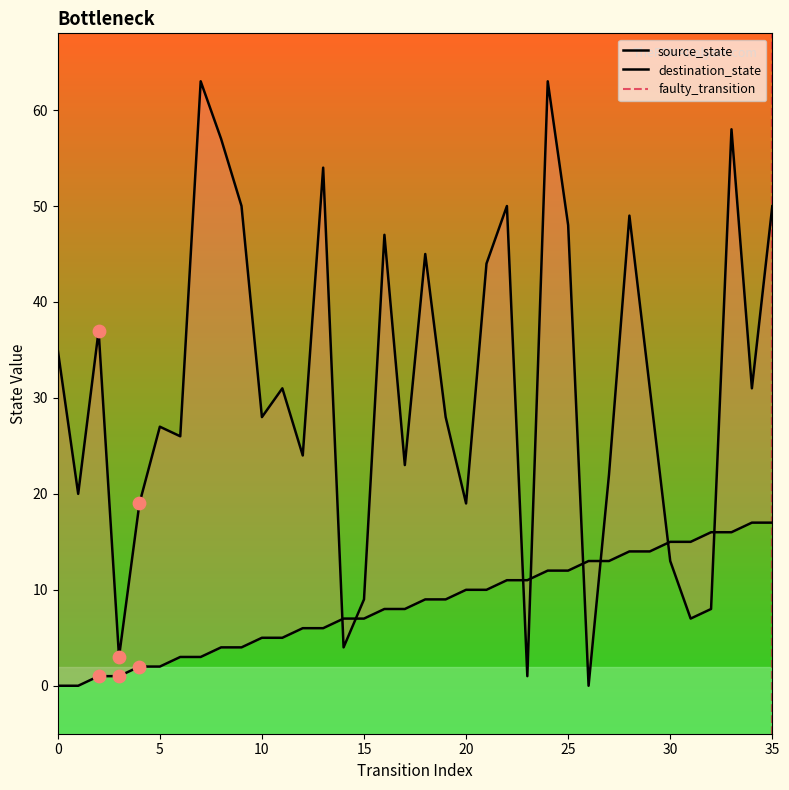

Which series has the largest total across all categories?

destination_state